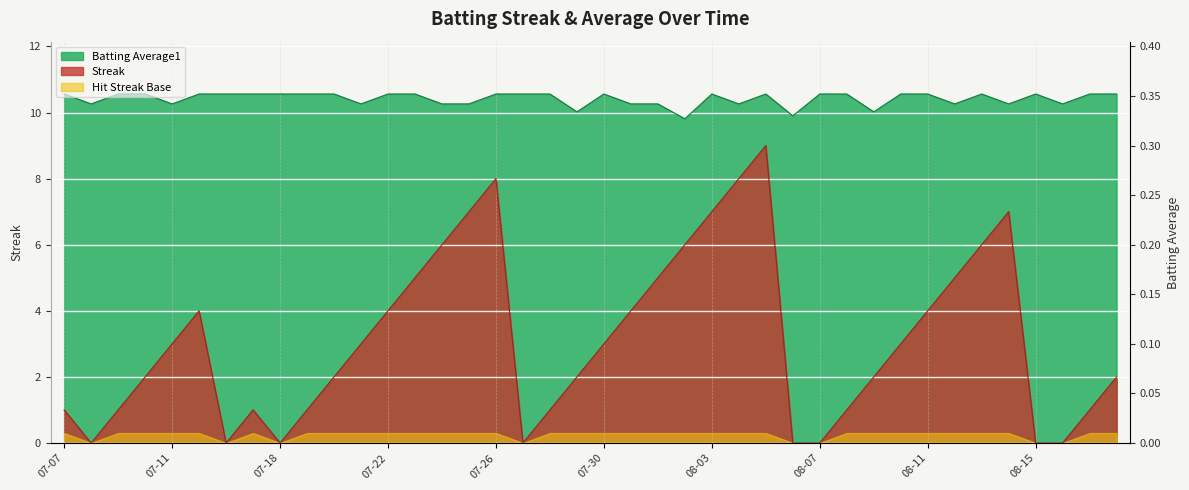

Is it true that Batting Average1 equals 10.6 at 07-26?

True